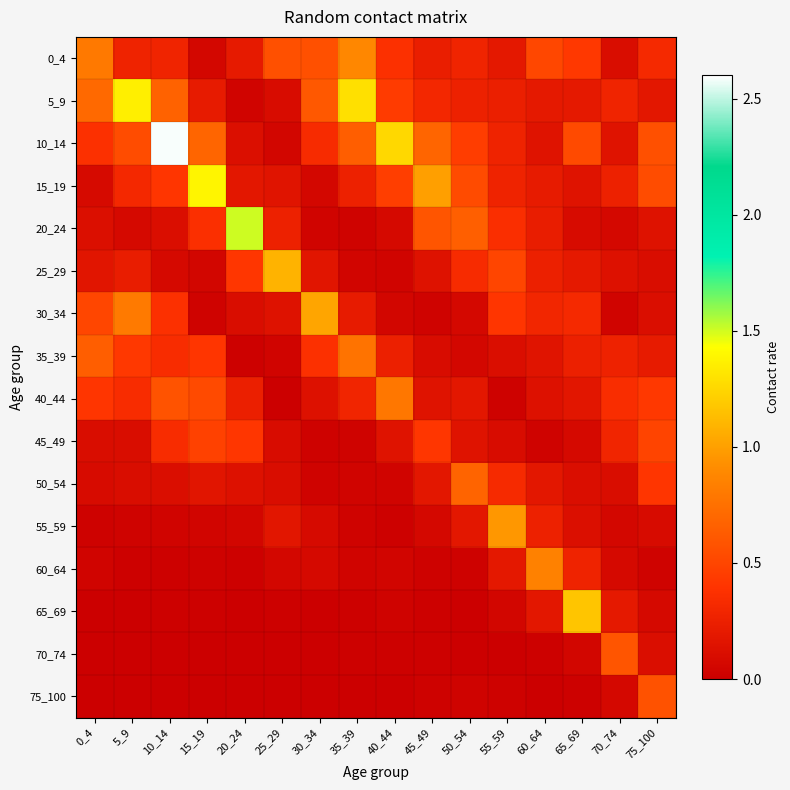

Reading left to right, list all the values displayed in this chart.

0_4: 0_4=0.8	5_9=0.3	10_14=0.3	15_19=0.1	20_24=0.2	25_29=0.6	30_34=0.6	35_39=0.9	40_44=0.4	45_49=0.2	50_54=0.3	55_59=0.2	60_64=0.5	65_69=0.4	70_74=0.1	75_100=0.3
5_9: 0_4=0.7	5_9=1.4	10_14=0.7	15_19=0.2	20_24=0.0	25_29=0.1	30_34=0.6	35_39=1.3	40_44=0.4	45_49=0.3	50_54=0.3	55_59=0.2	60_64=0.2	65_69=0.2	70_74=0.3	75_100=0.2
10_14: 0_4=0.4	5_9=0.5	10_14=2.6	15_19=0.7	20_24=0.1	25_29=0.1	30_34=0.3	35_39=0.6	40_44=1.3	45_49=0.7	50_54=0.5	55_59=0.3	60_64=0.2	65_69=0.5	70_74=0.2	75_100=0.6
15_19: 0_4=0.1	5_9=0.3	10_14=0.4	15_19=1.4	20_24=0.2	25_29=0.2	30_34=0.1	35_39=0.3	40_44=0.5	45_49=1.0	50_54=0.5	55_59=0.3	60_64=0.2	65_69=0.2	70_74=0.3	75_100=0.5
20_24: 0_4=0.1	5_9=0.1	10_14=0.1	15_19=0.4	20_24=1.5	25_29=0.3	30_34=0.0	35_39=0.0	40_44=0.1	45_49=0.6	50_54=0.7	55_59=0.4	60_64=0.2	65_69=0.1	70_74=0.1	75_100=0.1
25_29: 0_4=0.2	5_9=0.2	10_14=0.1	15_19=0.1	20_24=0.4	25_29=1.1	30_34=0.2	35_39=0.0	40_44=0.0	45_49=0.1	50_54=0.3	55_59=0.5	60_64=0.3	65_69=0.2	70_74=0.1	75_100=0.1
30_34: 0_4=0.5	5_9=0.8	10_14=0.4	15_19=0.0	20_24=0.1	25_29=0.1	30_34=1.0	35_39=0.2	40_44=0.1	45_49=0.0	50_54=0.1	55_59=0.4	60_64=0.3	65_69=0.3	70_74=0.0	75_100=0.1
35_39: 0_4=0.6	5_9=0.4	10_14=0.3	15_19=0.4	20_24=0.0	25_29=0.0	30_34=0.4	35_39=0.8	40_44=0.3	45_49=0.1	50_54=0.1	55_59=0.1	60_64=0.2	65_69=0.3	70_74=0.3	75_100=0.2
40_44: 0_4=0.4	5_9=0.3	10_14=0.6	15_19=0.5	20_24=0.2	25_29=0.0	30_34=0.1	35_39=0.3	40_44=0.8	45_49=0.2	50_54=0.2	55_59=0.0	60_64=0.1	65_69=0.2	70_74=0.3	75_100=0.4
45_49: 0_4=0.1	5_9=0.1	10_14=0.3	15_19=0.5	20_24=0.4	25_29=0.1	30_34=0.0	35_39=0.0	40_44=0.2	45_49=0.4	50_54=0.2	55_59=0.1	60_64=0.0	65_69=0.1	70_74=0.3	75_100=0.5
50_54: 0_4=0.1	5_9=0.1	10_14=0.1	15_19=0.2	20_24=0.1	25_29=0.1	30_34=0.0	35_39=0.0	40_44=0.0	45_49=0.2	50_54=0.7	55_59=0.3	60_64=0.2	65_69=0.1	70_74=0.1	75_100=0.4
55_59: 0_4=0.0	5_9=0.0	10_14=0.0	15_19=0.0	20_24=0.1	25_29=0.2	30_34=0.1	35_39=0.0	40_44=0.0	45_49=0.1	50_54=0.2	55_59=1.0	60_64=0.3	65_69=0.1	70_74=0.1	75_100=0.1
60_64: 0_4=0.0	5_9=0.0	10_14=0.0	15_19=0.0	20_24=0.0	25_29=0.1	30_34=0.1	35_39=0.0	40_44=0.0	45_49=0.0	50_54=0.0	55_59=0.2	60_64=0.9	65_69=0.3	70_74=0.1	75_100=0.0
65_69: 0_4=0.0	5_9=0.0	10_14=0.0	15_19=0.0	20_24=0.0	25_29=0.0	30_34=0.0	35_39=0.0	40_44=0.0	45_49=0.0	50_54=0.0	55_59=0.1	60_64=0.2	65_69=1.2	70_74=0.2	75_100=0.1
70_74: 0_4=0.0	5_9=0.0	10_14=0.0	15_19=0.0	20_24=0.0	25_29=0.0	30_34=0.0	35_39=0.0	40_44=0.0	45_49=0.0	50_54=0.0	55_59=0.0	60_64=0.0	65_69=0.1	70_74=0.6	75_100=0.1
75_100: 0_4=0.0	5_9=0.0	10_14=0.0	15_19=0.0	20_24=0.0	25_29=0.0	30_34=0.0	35_39=0.0	40_44=0.0	45_49=0.0	50_54=0.0	55_59=0.0	60_64=0.0	65_69=0.0	70_74=0.1	75_100=0.6